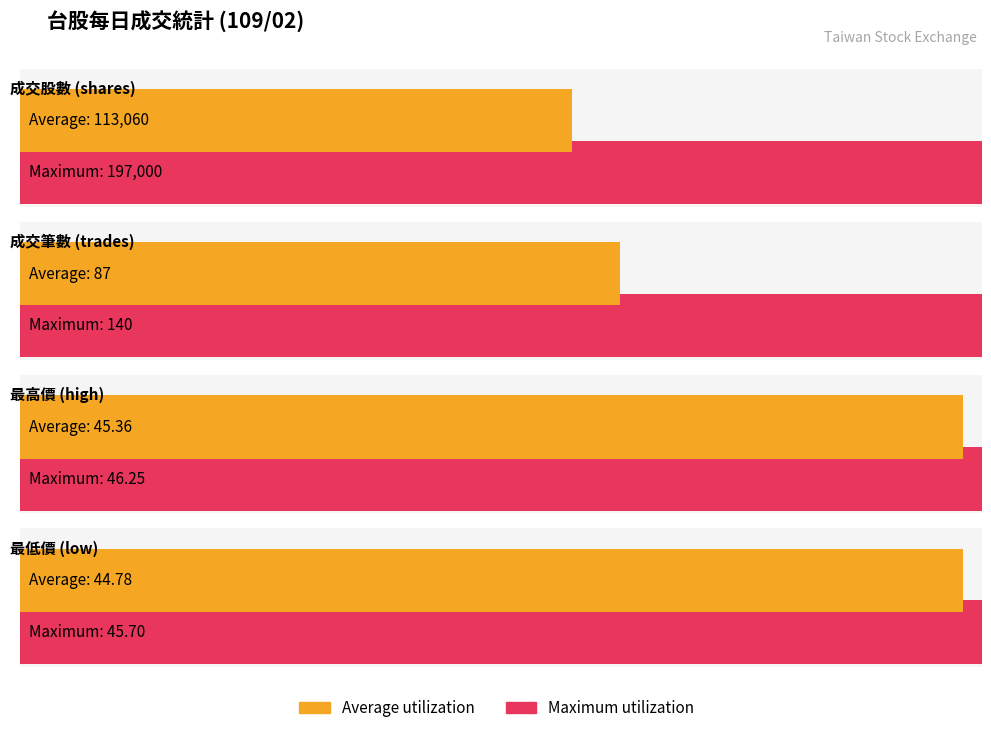

Which series has the largest range (max minus min)?

¦¨¥æªÑ¼Æ